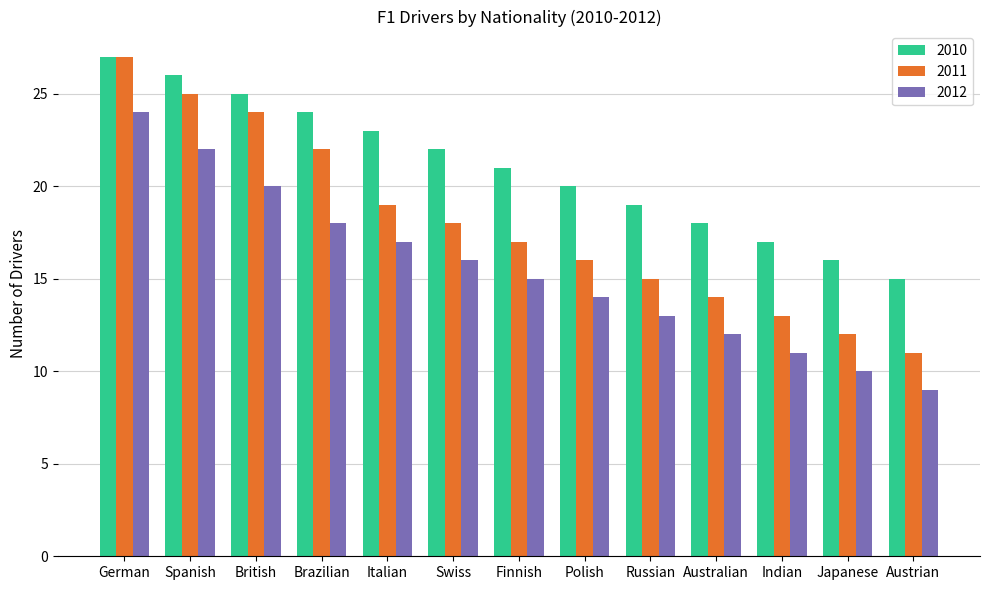

Which category has the lowest value across all series?

Austrian